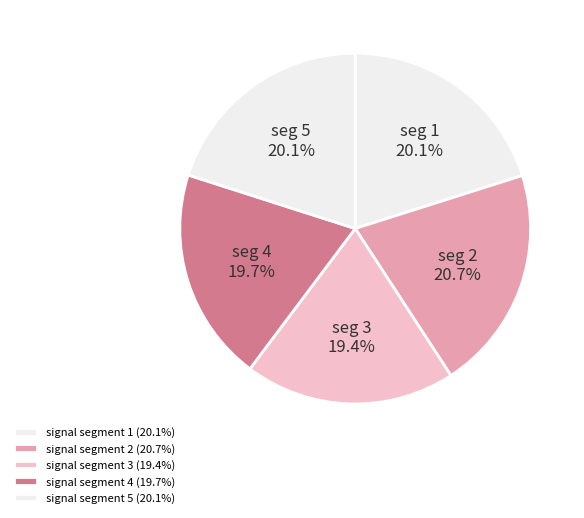

How many segments does this pie chart have?

5